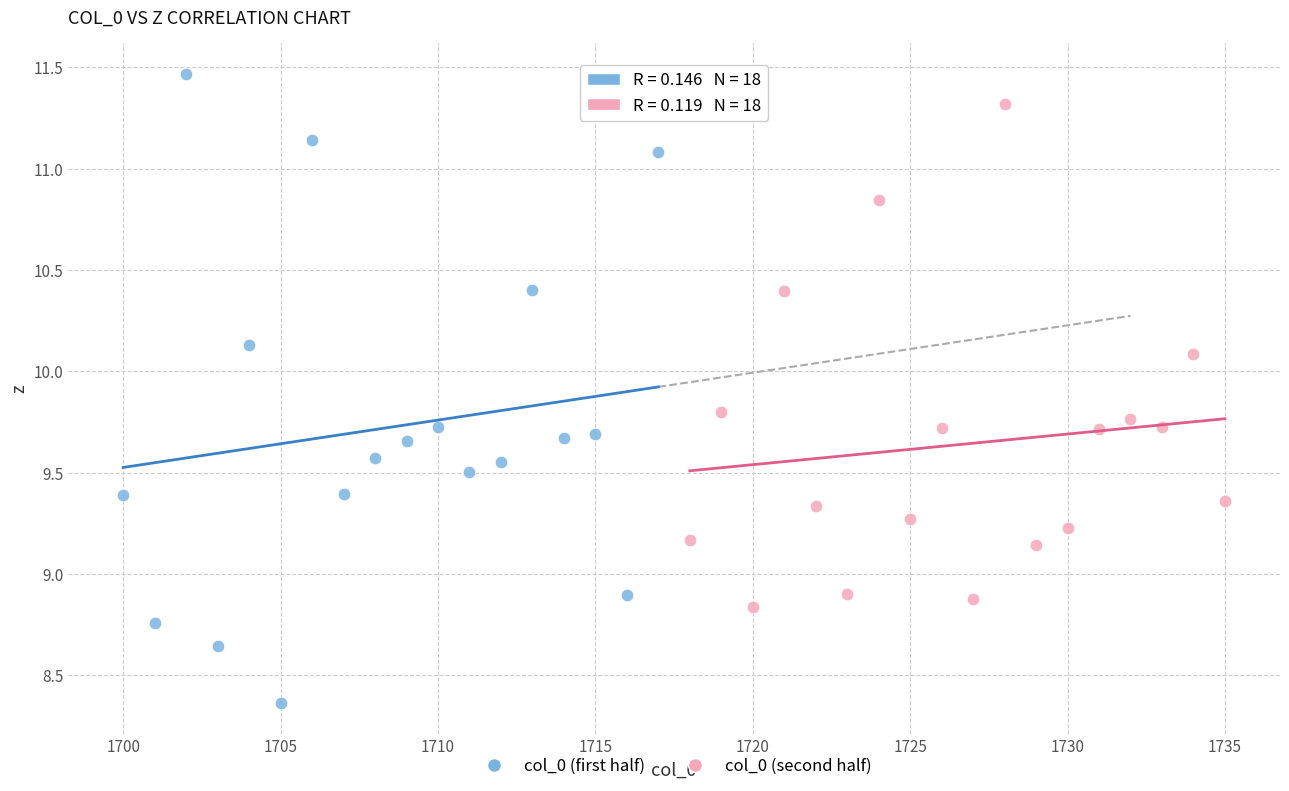

Which series reaches the maximum Y coordinate?

col_0 (first half)